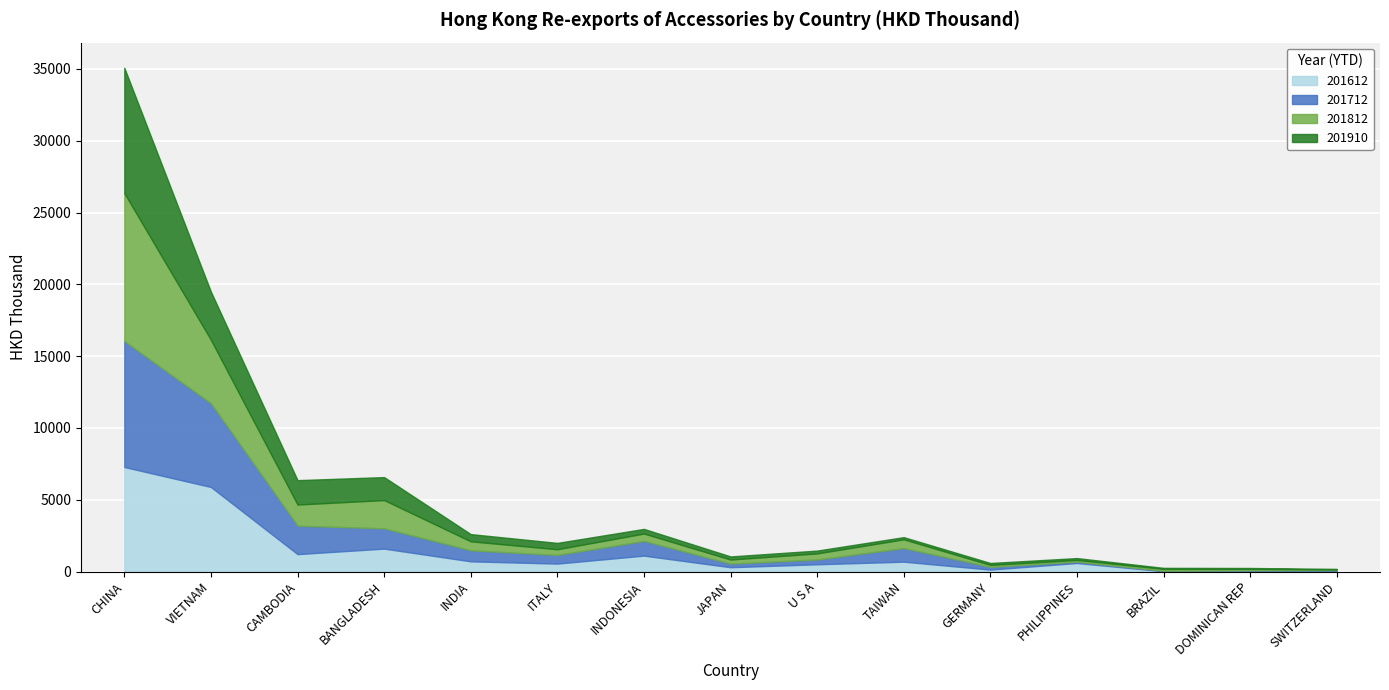

At which category is the sum across all series the highest?

CHINA